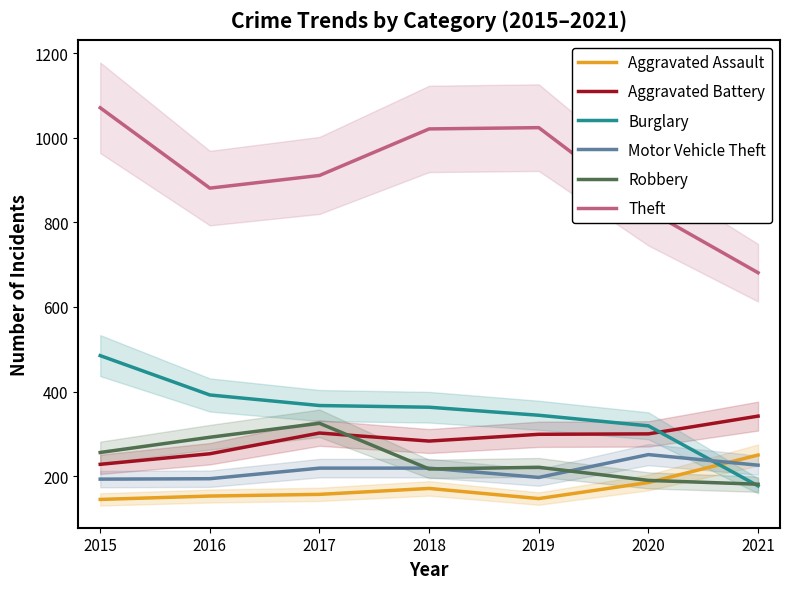

What is the sum of all Aggravated Assault values?

1208